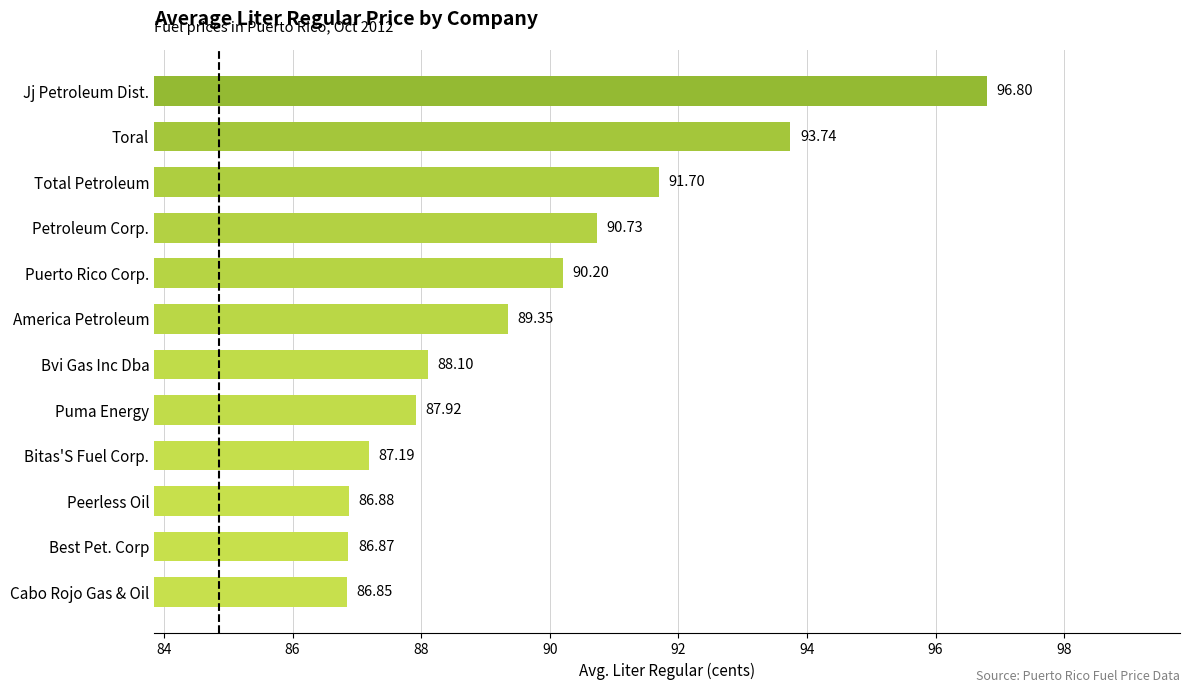

Which category has the lowest value across all series?

Cabo Rojo Gas & Oil